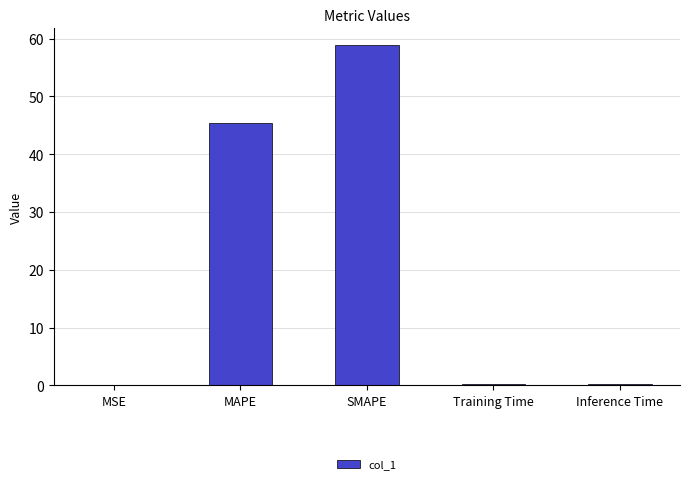

What value does the data have at MAPE?

45.5